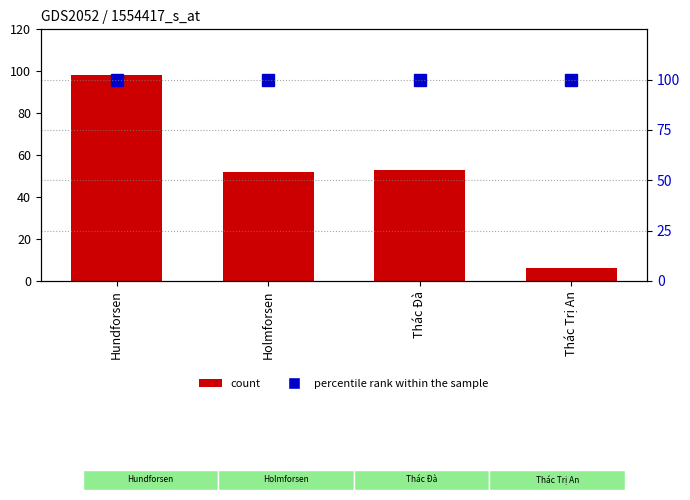

Rank the series at Thác Đà from highest to lowest value.

percentile rank within the sample, count